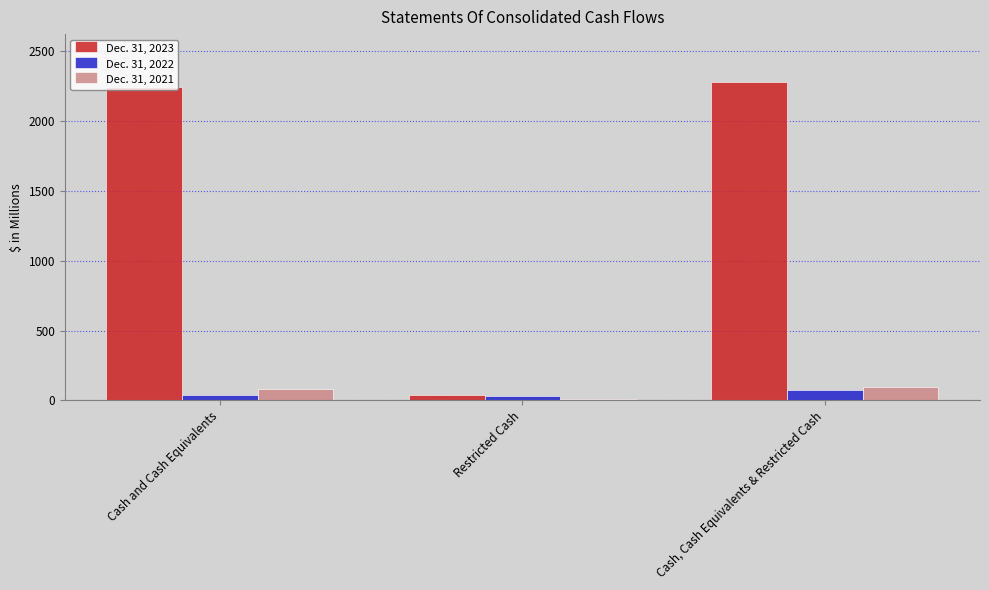

Rank the categories by Dec. 31, 2022 value from lowest to highest.

Restricted Cash, Cash and Cash Equivalents, Cash, Cash Equivalents & Restricted Cash